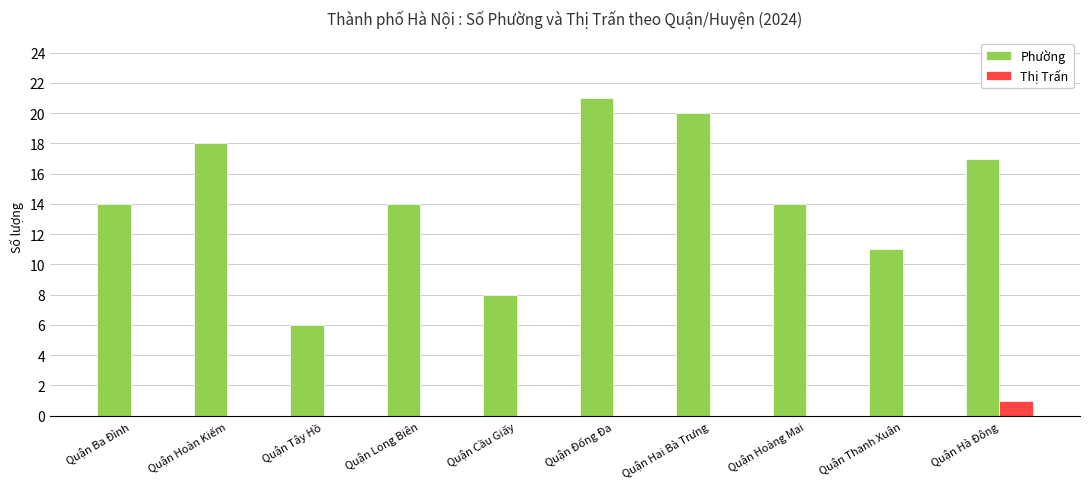

What is the total value across all series at Quận Hai Bà Trưng?

20